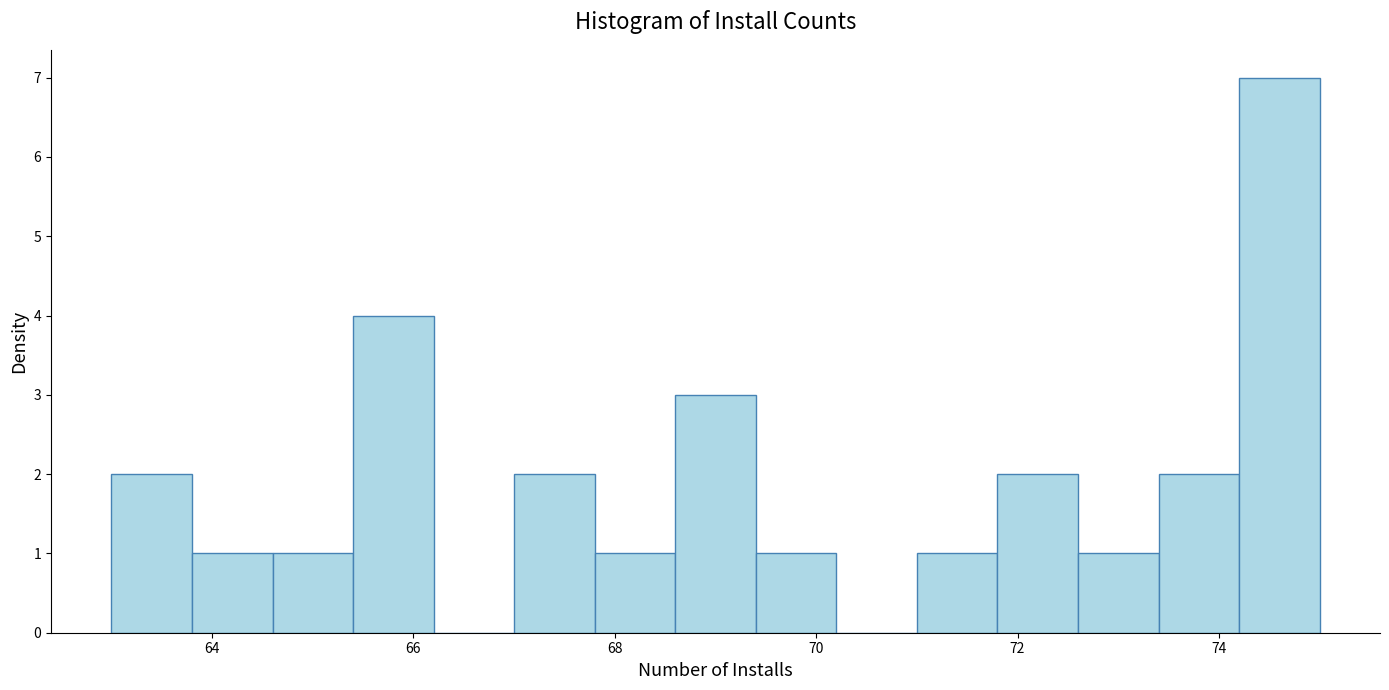

Reading left to right, transcribe this chart: for each bar, give the range it covers on the x-axis and its height. The values are not printed on the chart, so give them approximately, as read against the axis.

63.0 to 63.8: 2
63.8 to 64.6: 1
64.6 to 65.4: 1
65.4 to 66.2: 4
66.2 to 67.0: 0
67.0 to 67.8: 2
67.8 to 68.6: 1
68.6 to 69.4: 3
69.4 to 70.2: 1
70.2 to 71.0: 0
71.0 to 71.8: 1
71.8 to 72.6: 2
72.6 to 73.4: 1
73.4 to 74.2: 2
74.2 to 75.0: 7